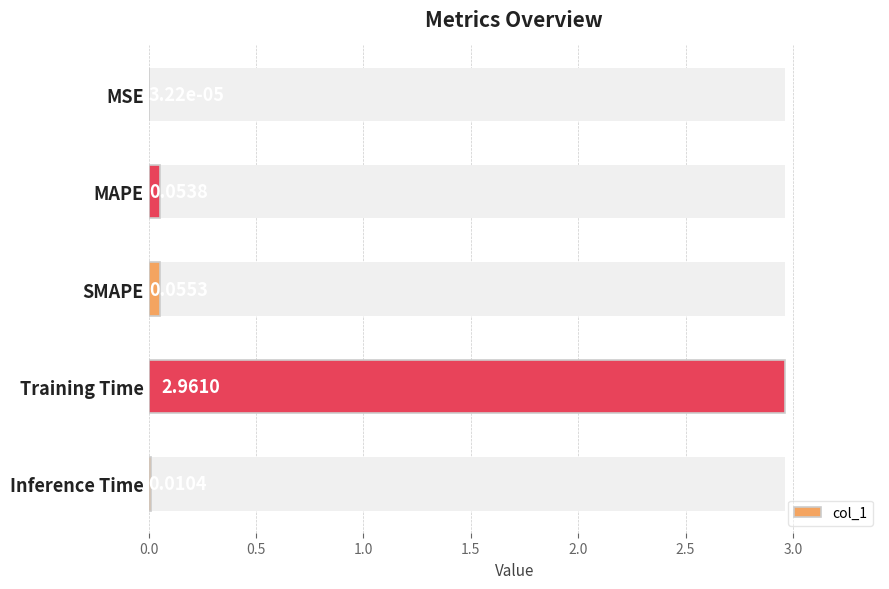

What is the value of the 3rd bar from the left?

0.1